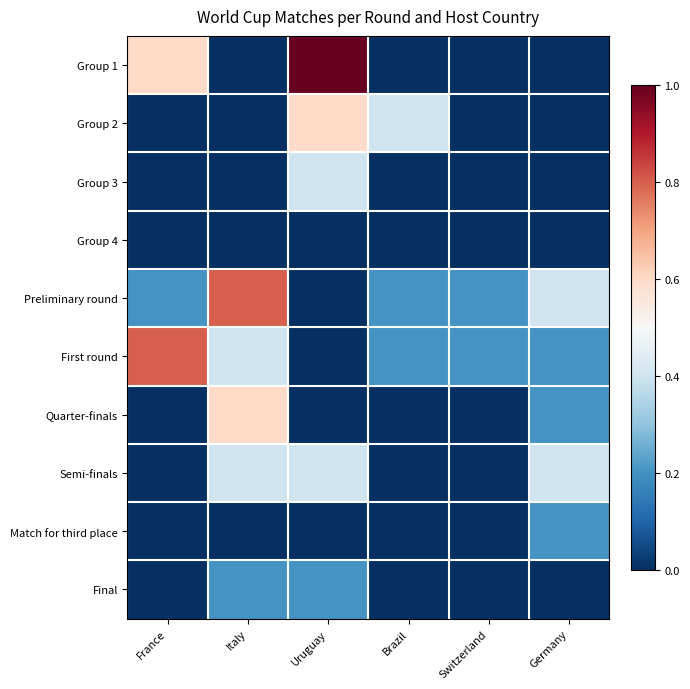

Reading right to left, list all the values displayed in this chart.

Group 1: Germany=0.0	Switzerland=0.0	Brazil=0.0	Uruguay=1.0	Italy=0.0	France=0.6
Group 2: Germany=0.0	Switzerland=0.0	Brazil=0.4	Uruguay=0.6	Italy=0.0	France=0.0
Group 3: Germany=0.0	Switzerland=0.0	Brazil=0.0	Uruguay=0.4	Italy=0.0	France=0.0
Group 4: Germany=0.0	Switzerland=0.0	Brazil=0.0	Uruguay=0.0	Italy=0.0	France=0.0
Preliminary round: Germany=0.4	Switzerland=0.2	Brazil=0.2	Uruguay=0.0	Italy=0.8	France=0.2
First round: Germany=0.2	Switzerland=0.2	Brazil=0.2	Uruguay=0.0	Italy=0.4	France=0.8
Quarter-finals: Germany=0.2	Switzerland=0.0	Brazil=0.0	Uruguay=0.0	Italy=0.6	France=0.0
Semi-finals: Germany=0.4	Switzerland=0.0	Brazil=0.0	Uruguay=0.4	Italy=0.4	France=0.0
Match for third place: Germany=0.2	Switzerland=0.0	Brazil=0.0	Uruguay=0.0	Italy=0.0	France=0.0
Final: Germany=0.0	Switzerland=0.0	Brazil=0.0	Uruguay=0.2	Italy=0.2	France=0.0